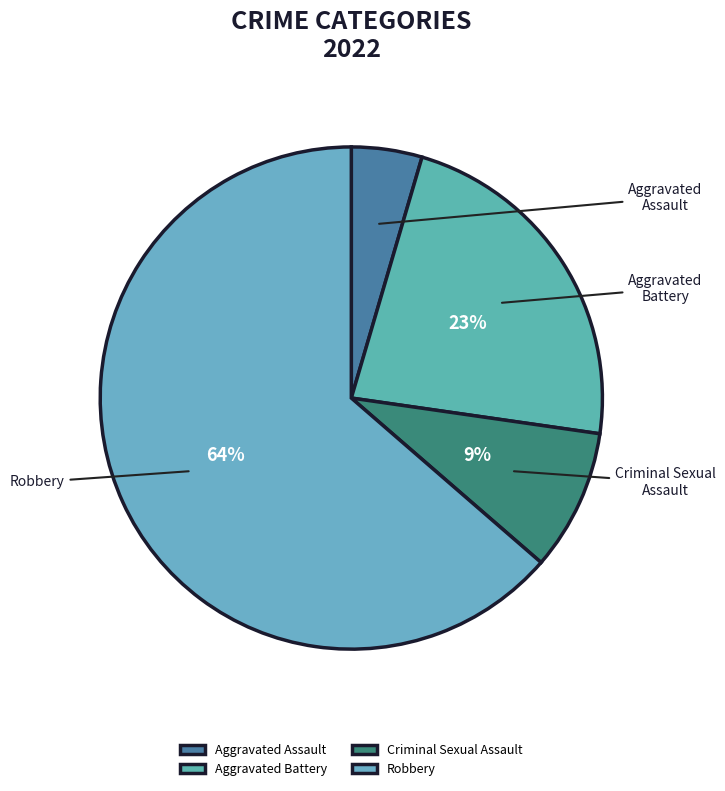

What is the majority slice?

Robbery